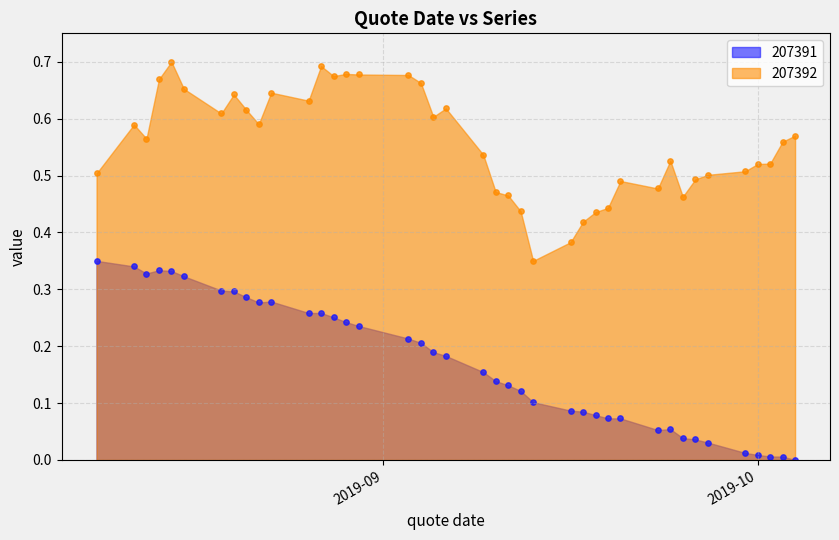

At which category is the sum across all series the highest?

2019-08-15